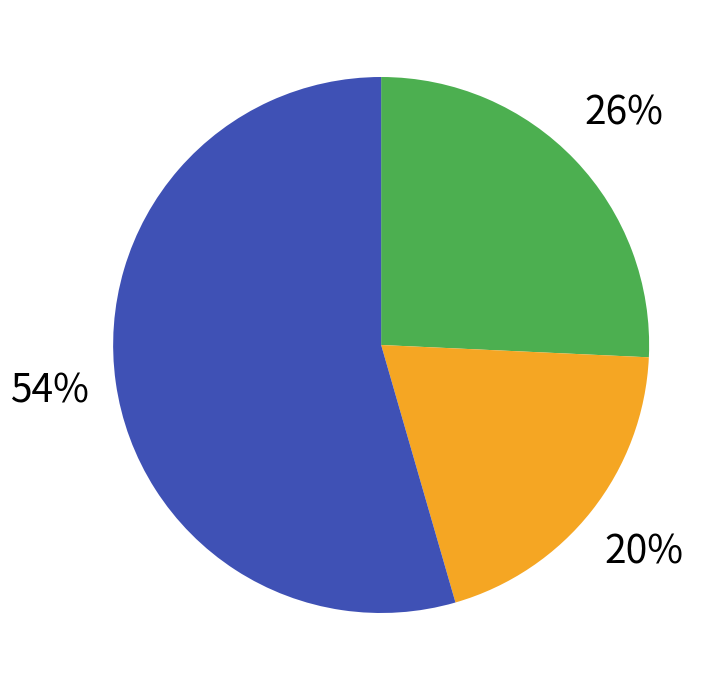

Count the number of slices in the pie.

3